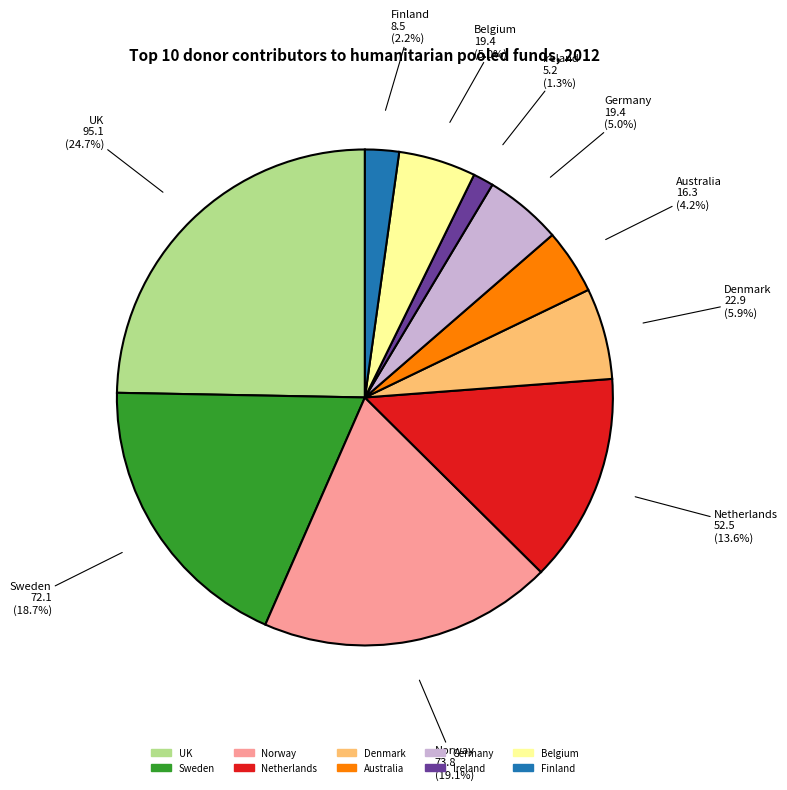

Is the sum of UK and Norway greater than half?

No